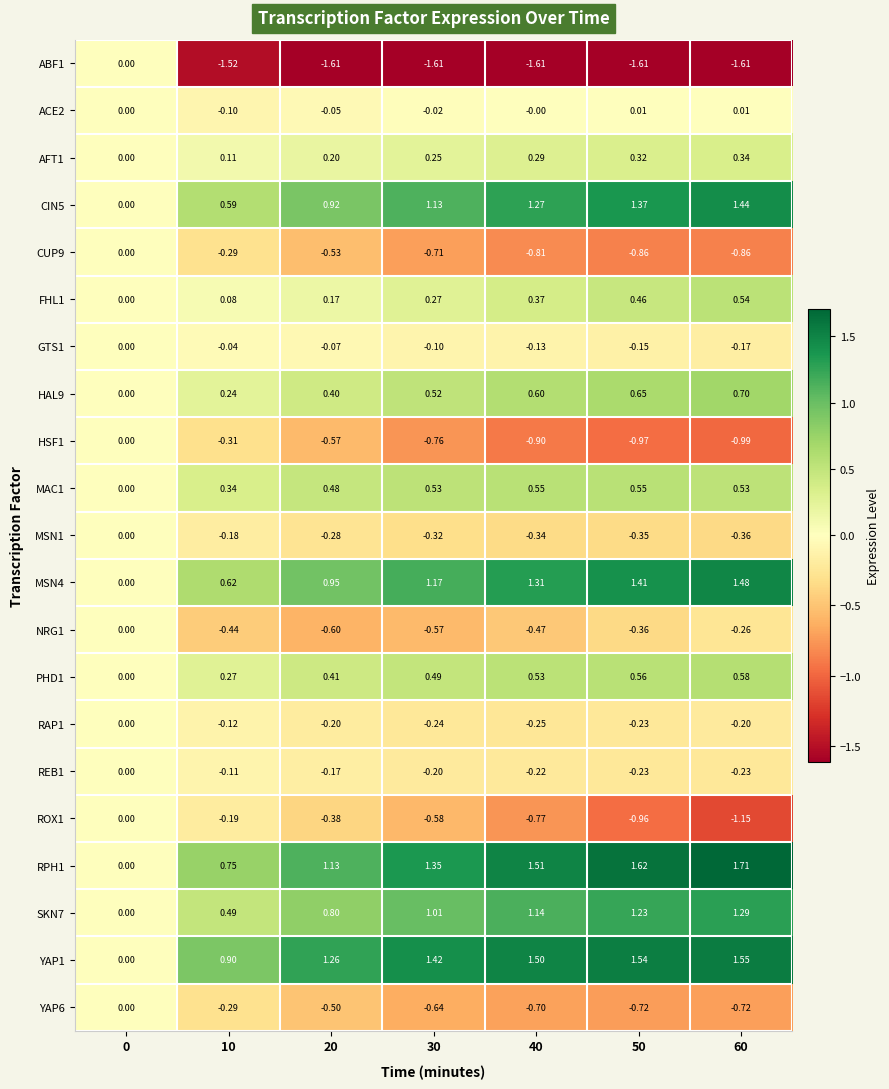

How many data points in CIN5 are above 1?

4